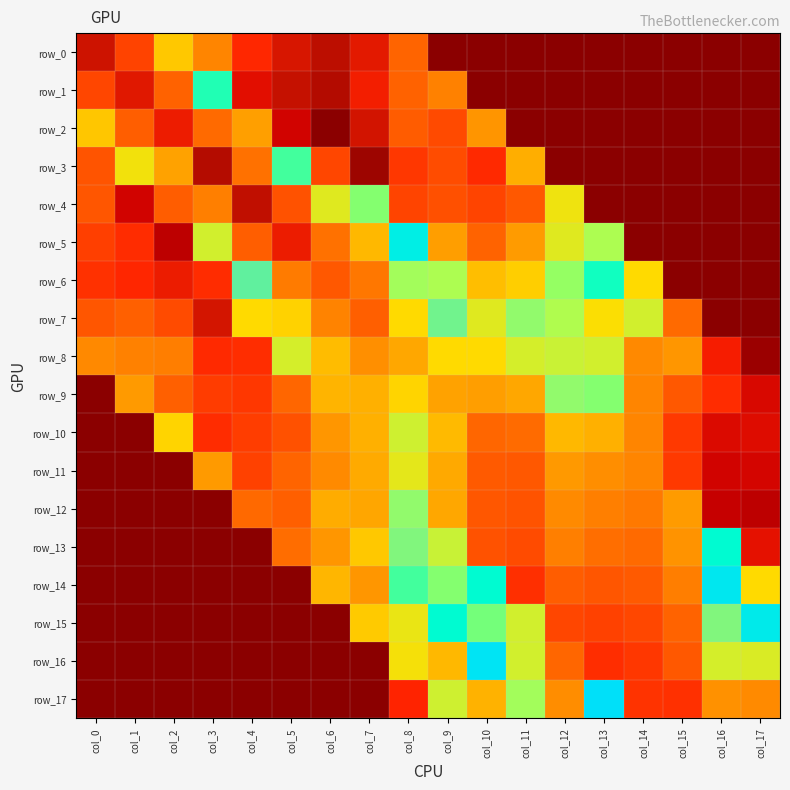

What is the spread (max minus min) of values at col_17?

0.1